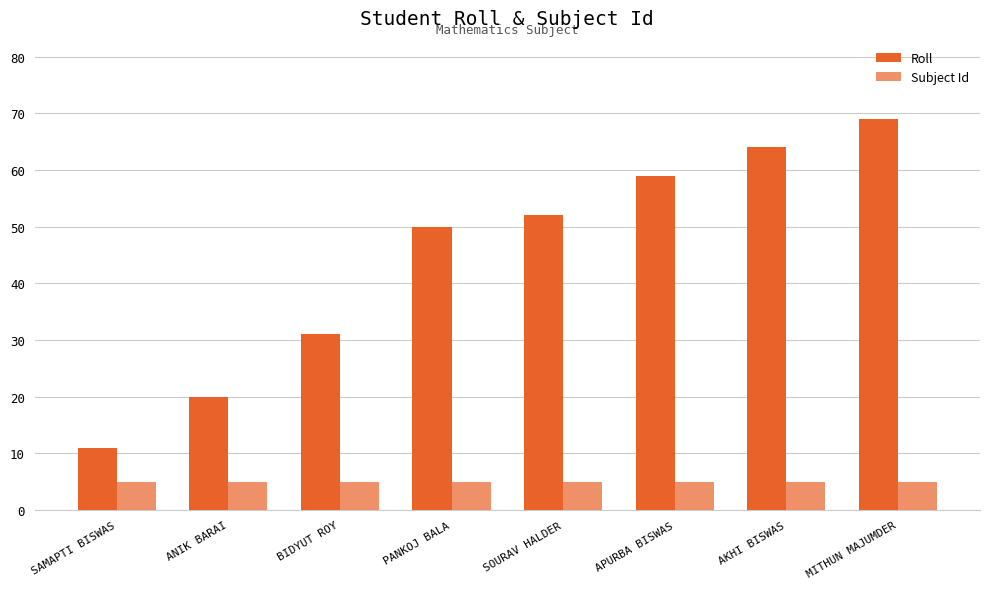

Reading left to right, extract all data points from this chart.

Roll: 11	20	31	50	52	59	64	69
Subject Id: 5	5	5	5	5	5	5	5